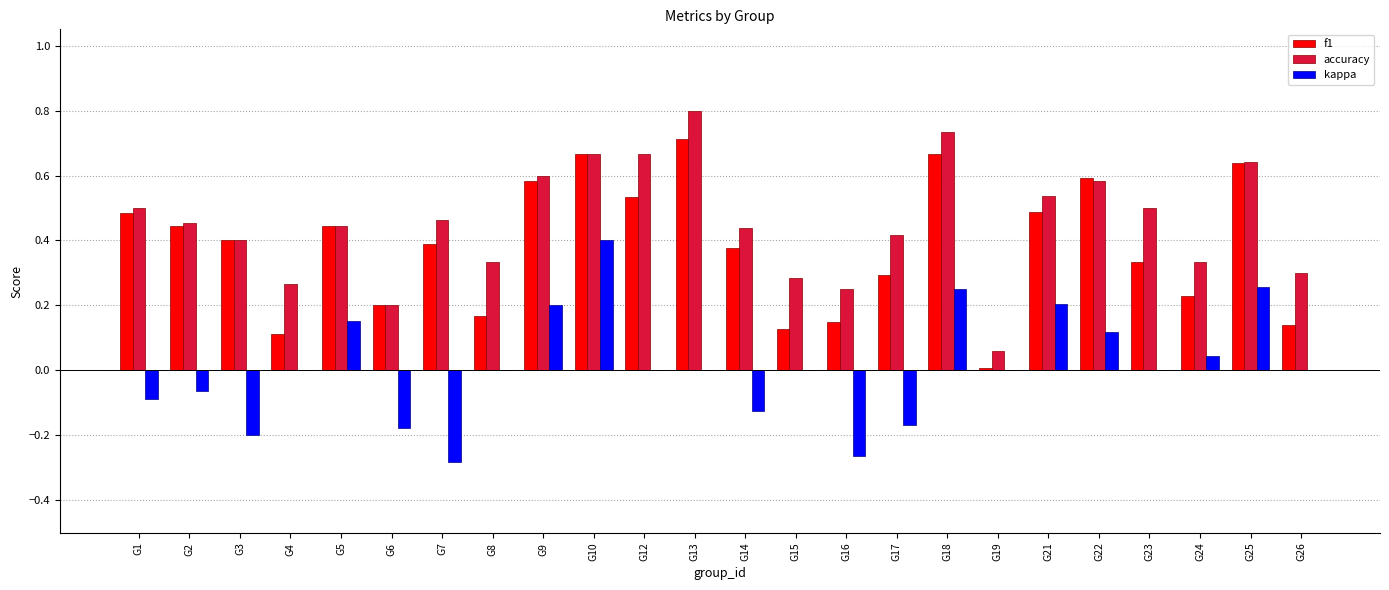

At which label does accuracy reach its peak?

G13